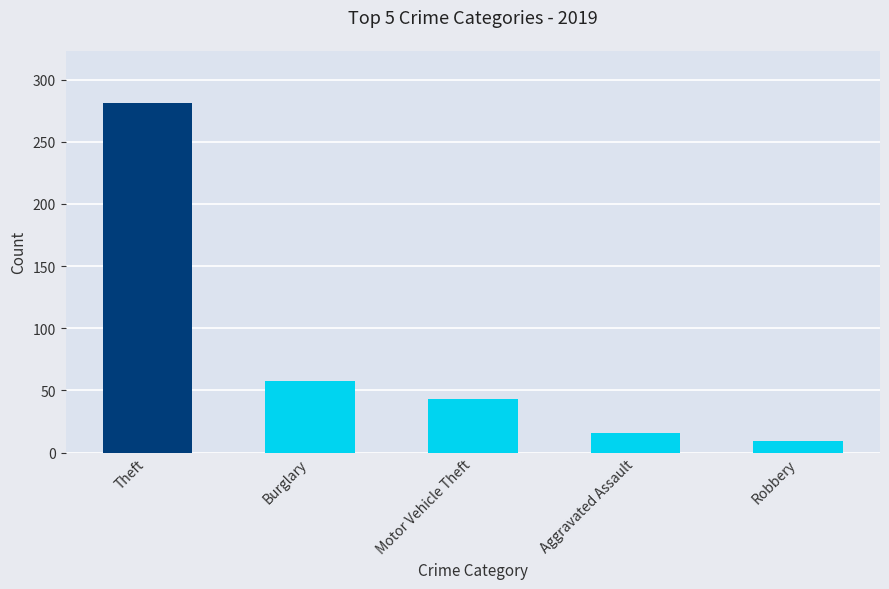

Reading right to left, list all the values displayed in this chart.

9	16	43	58	281